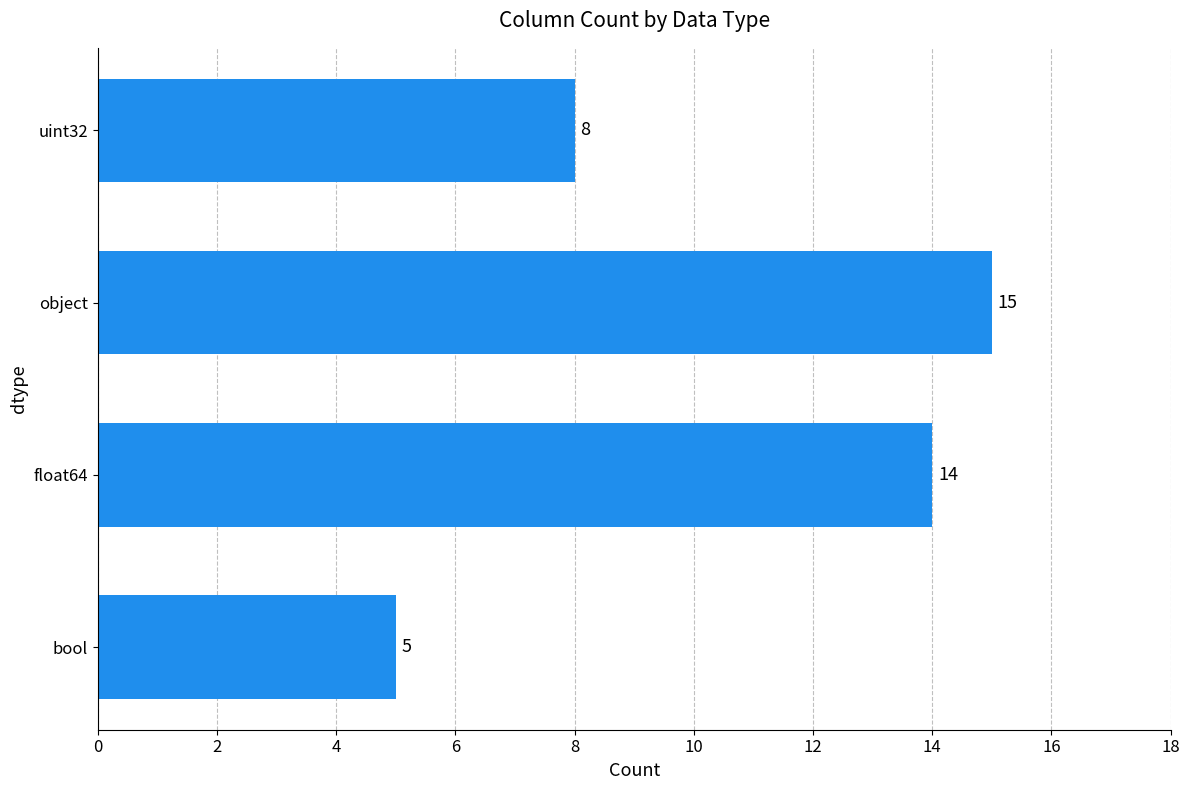

Does the chart contain any negative values?

No